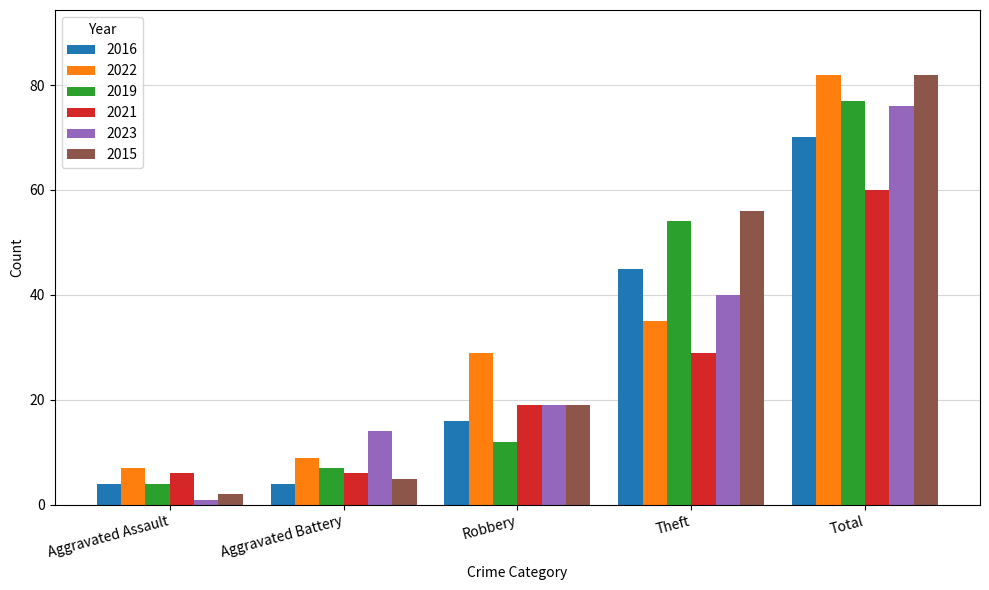

What position from the left is Theft?

4